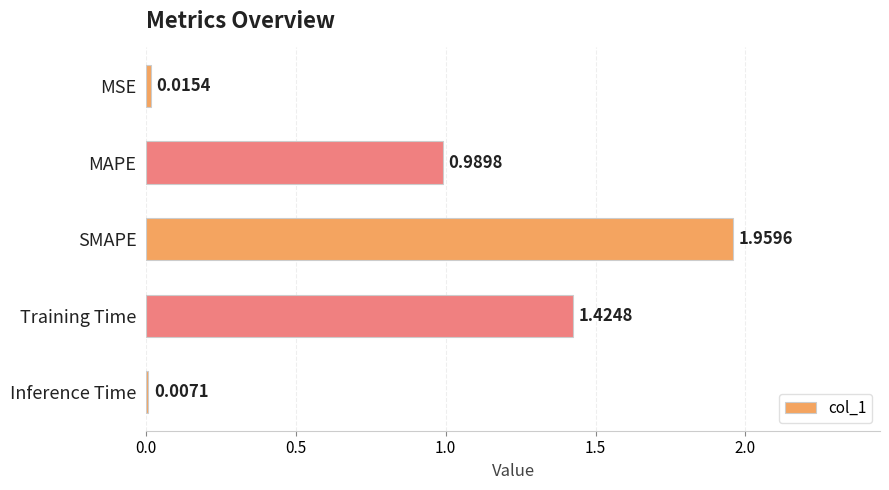

What is the change in value from MSE to SMAPE?

+1.9